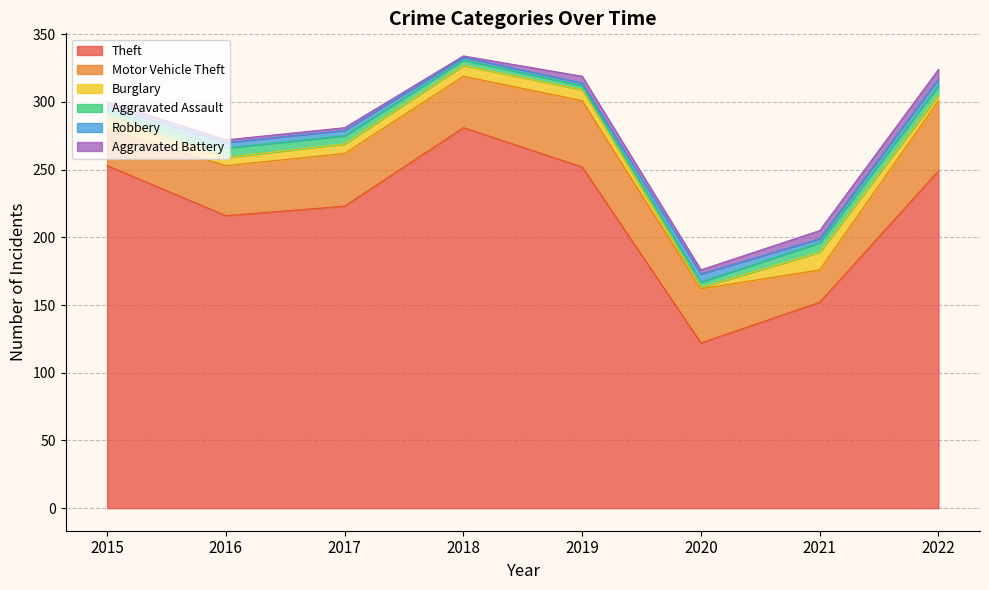

At which category is the sum across all series the highest?

2018